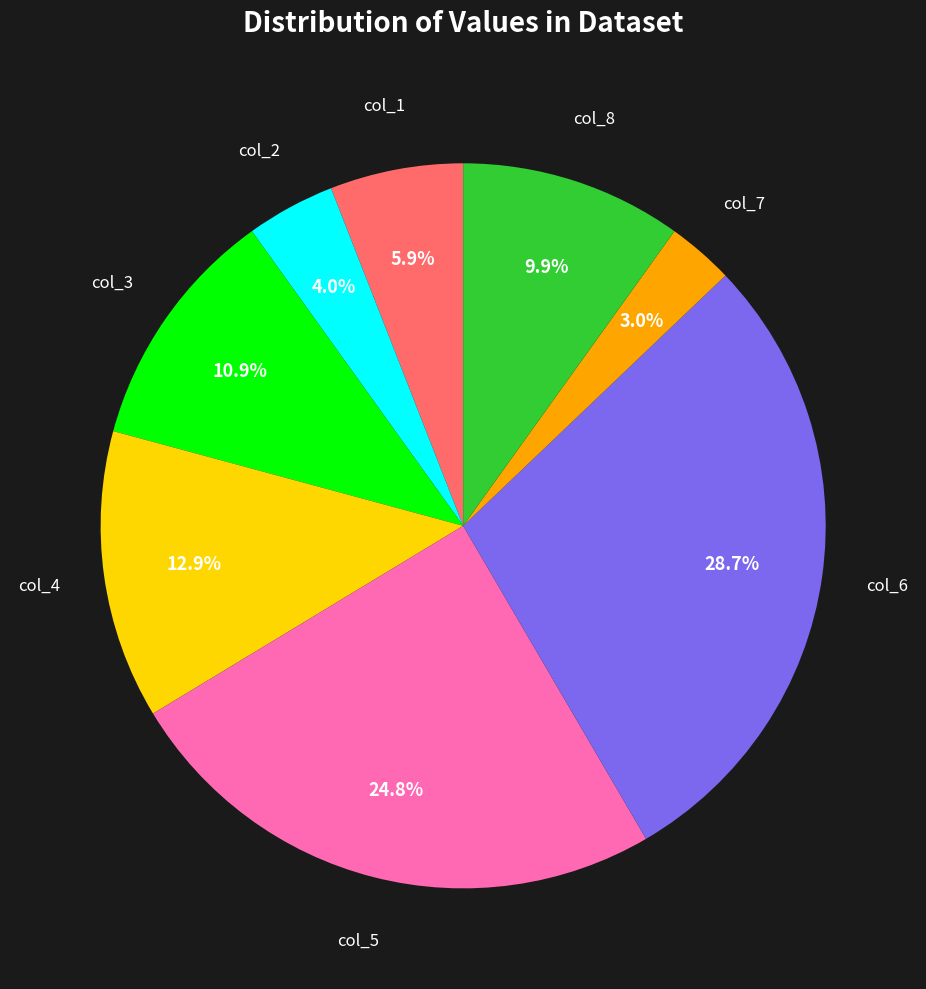

How many slices are in this pie chart?

8